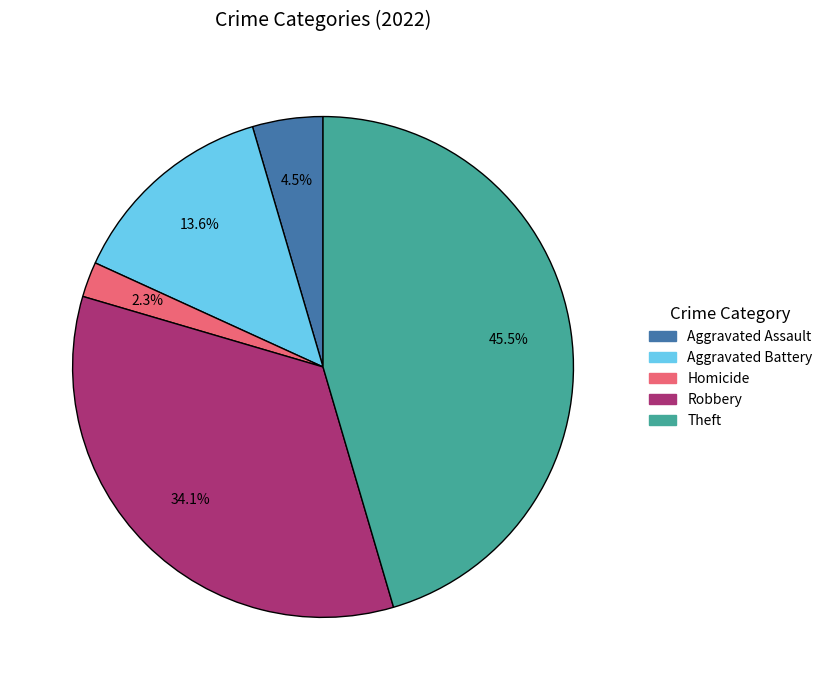

Is there a majority slice in this chart?

No